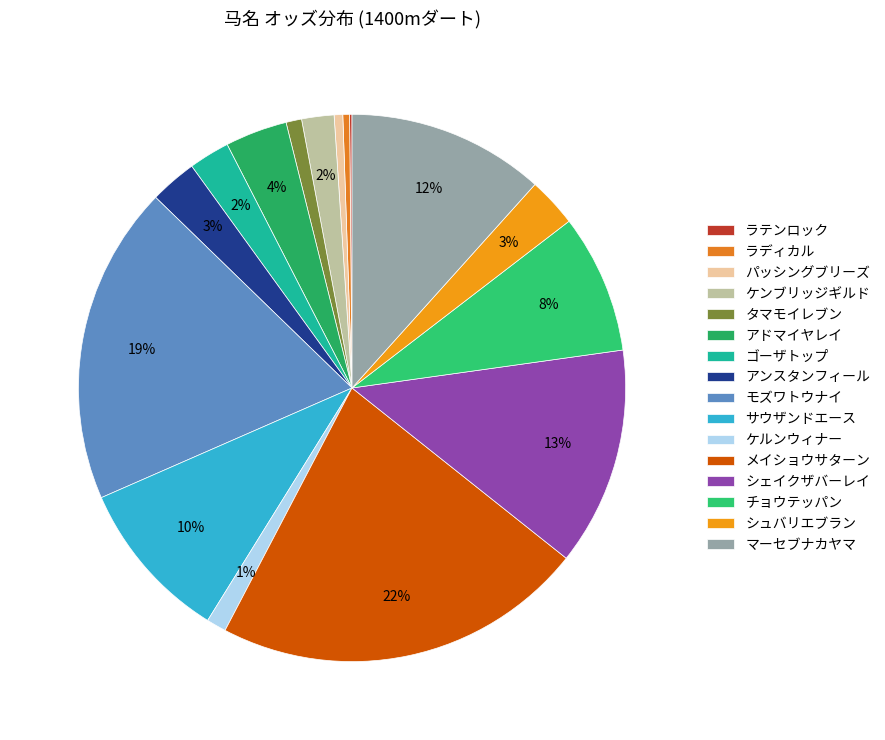

To the nearest percent, what is the difference between the パッシングブリーズ and シェイクザバーレイ slice percentages?

12%